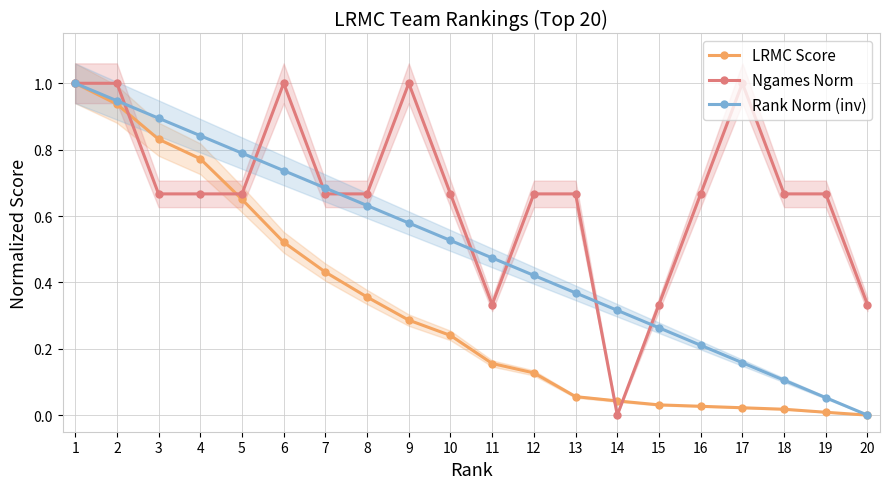

Which series has the largest range (max minus min)?

LRMC Score